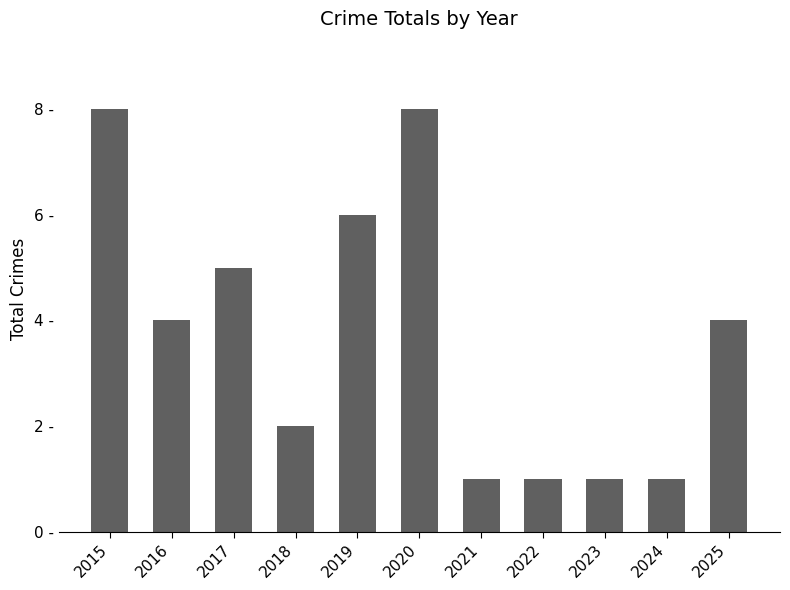

What is the difference between the values at 2025 and 2015?

4